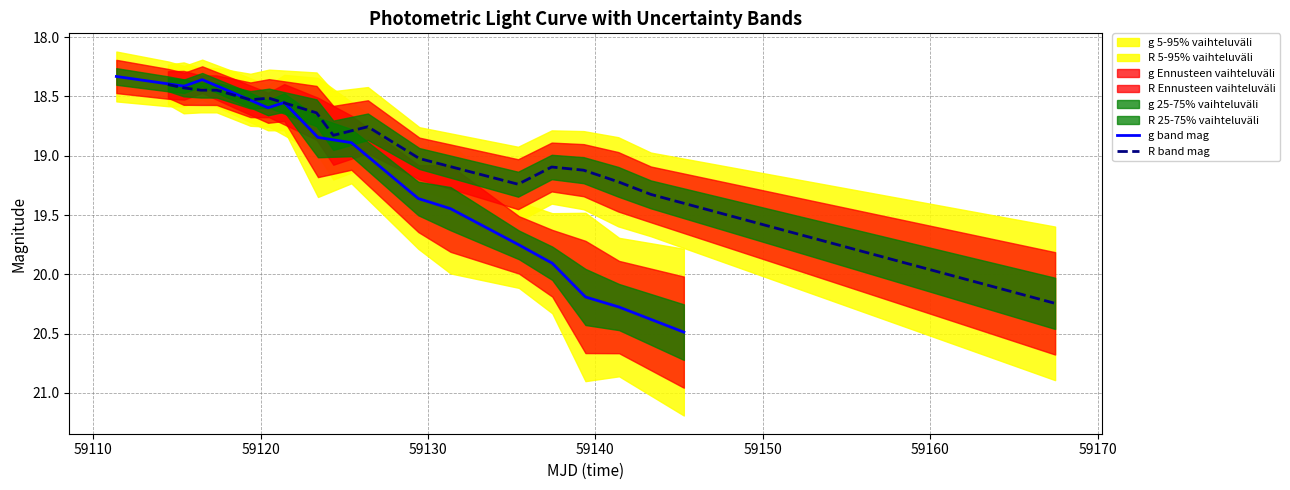

What is the highest value of the g band mag series?

20.5